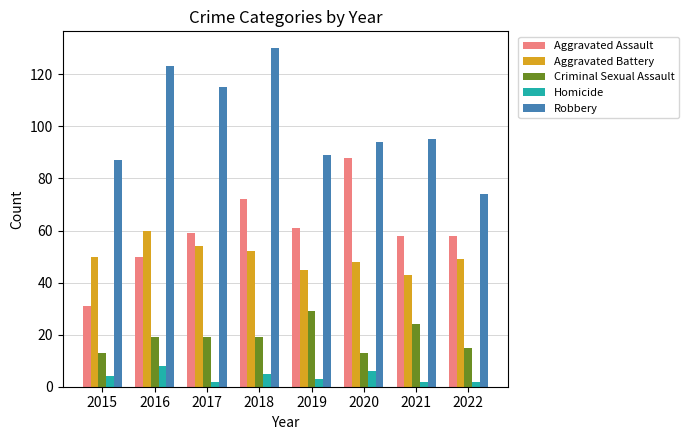

What is the approximate value of Aggravated Battery at 2017?

54